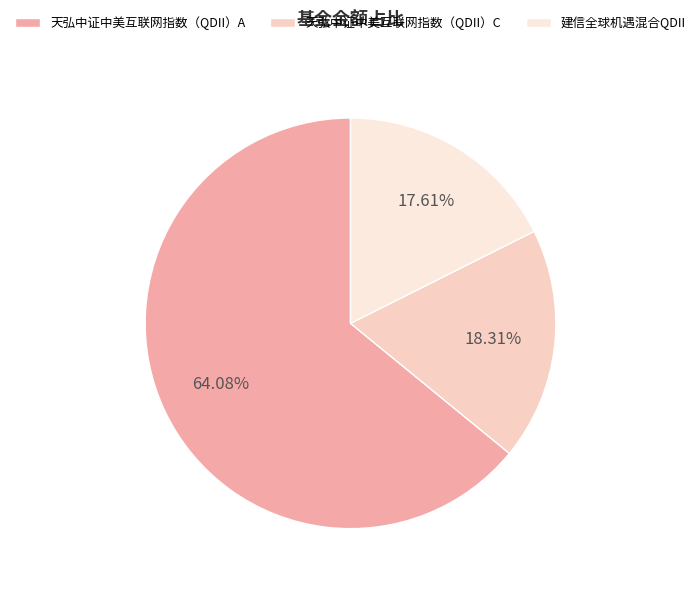

Is it true that 建信全球机遇混合QDII is 18% of the pie?

True